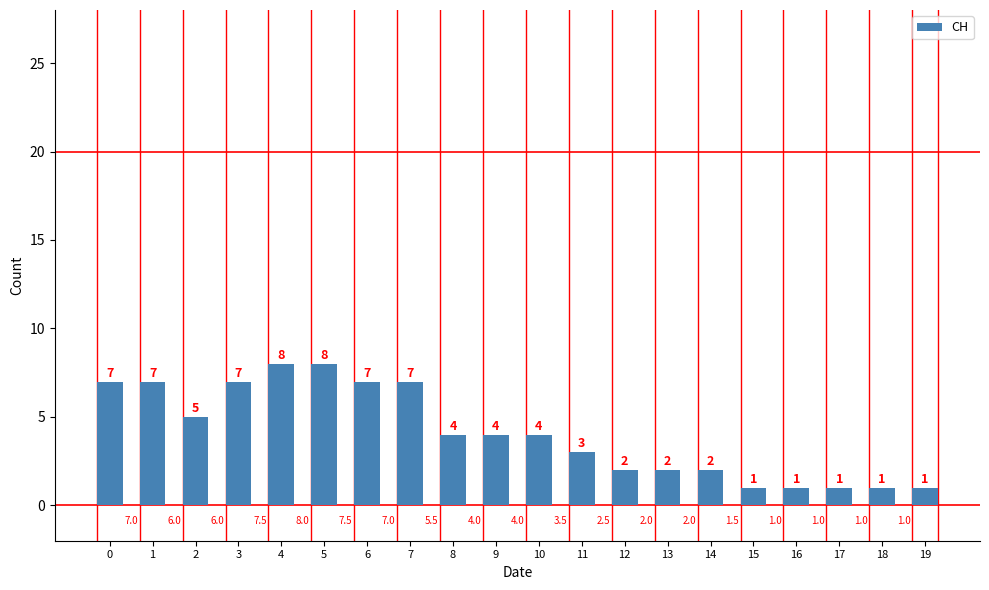

What value does the data have at 11?

3